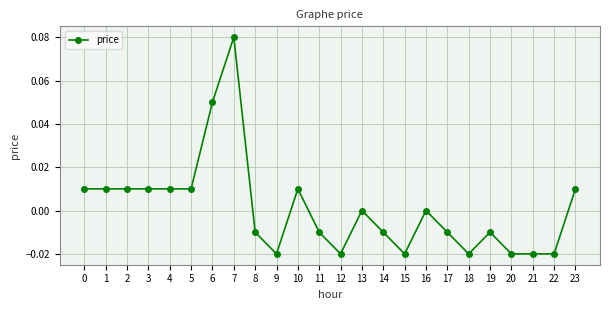

The chart shows a value of 0.0 at 5. True or false?

True